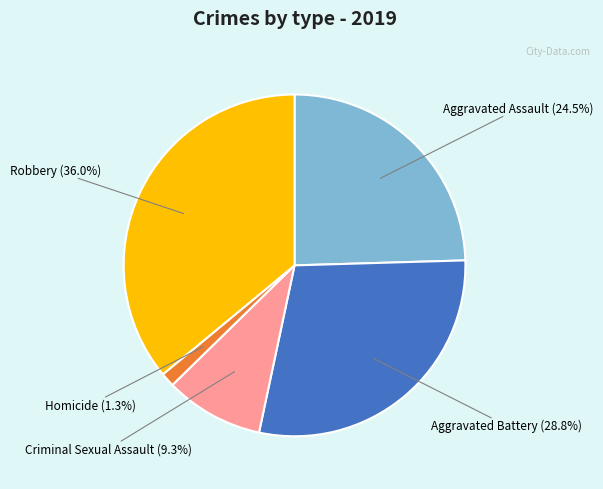

What is the largest slice in the pie chart?

Robbery